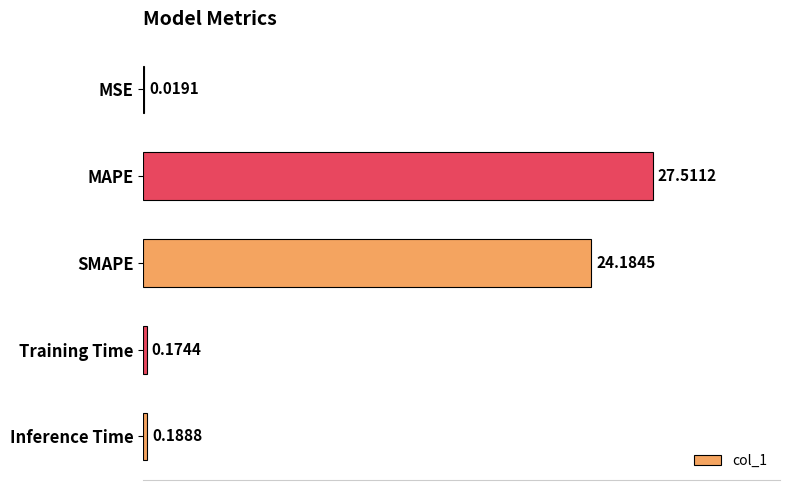

What is the sum of all values?

52.1